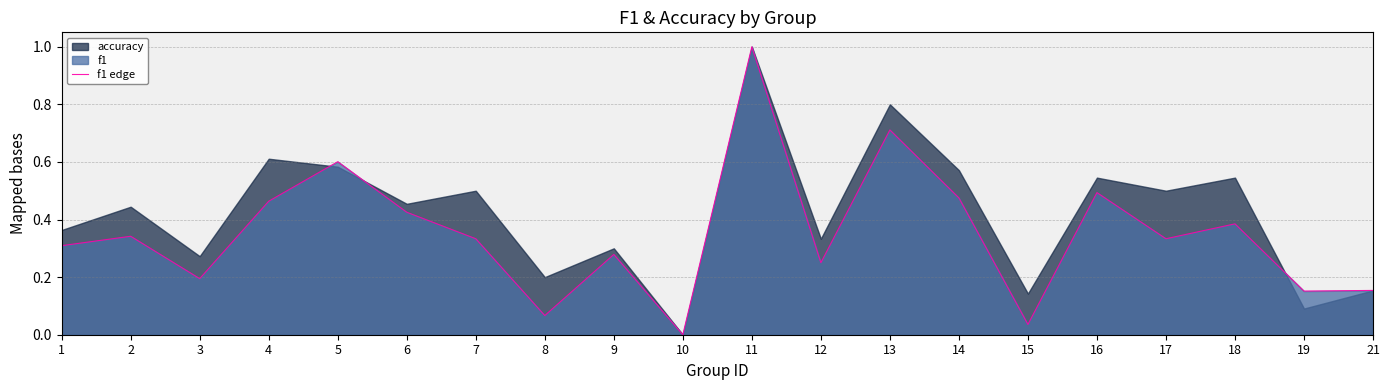

How many points are higher than both their immediate neighbors (excluding endpoints)?

7